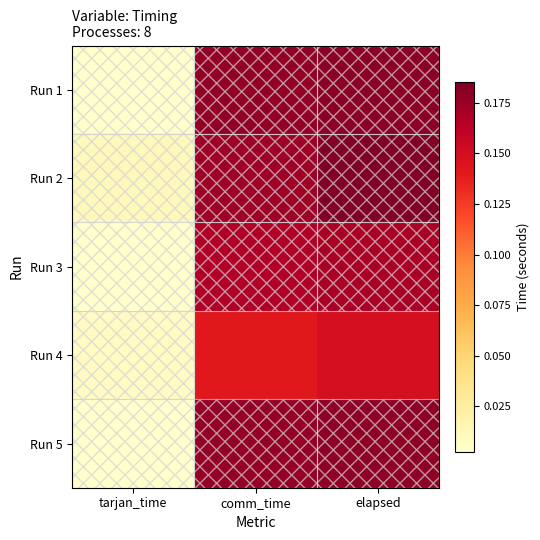

Rank the series at elapsed from highest to lowest value.

Run 2, Run 1, Run 5, Run 3, Run 4